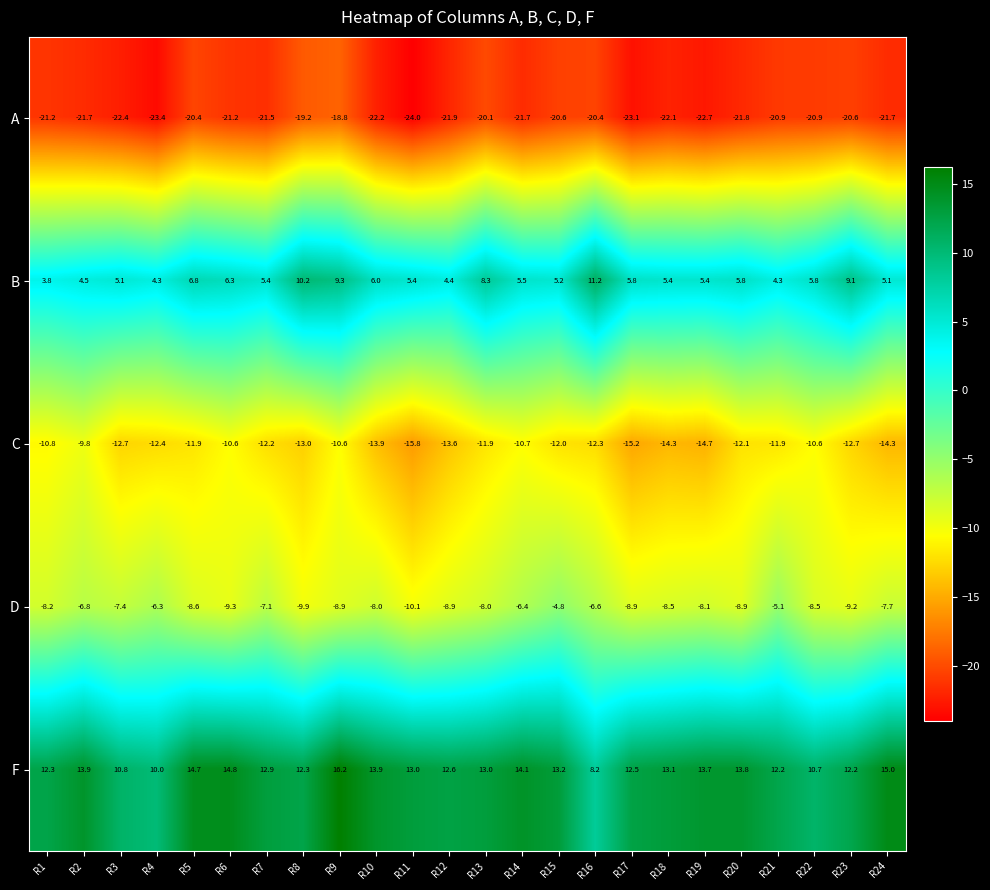

How many categories are shown in the chart?

24